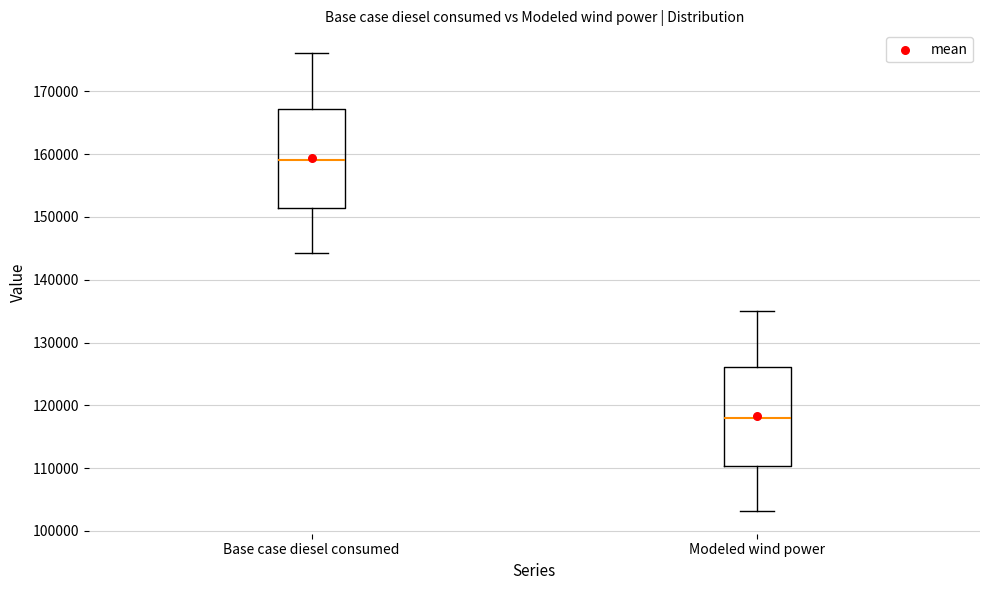

Reading left to right, transcribe this box plot: for each box, give where its median line is, the range the box spans, and where its two whiskers end, as read against the y-axis. The values are not printed on the chart, so give them approximately, as read against the axis.

Base case diesel consumed: median 159000, box 151000 to 167000, whiskers 144000 to 176000
Modeled wind power: median 118000, box 110000 to 126000, whiskers 103000 to 135000